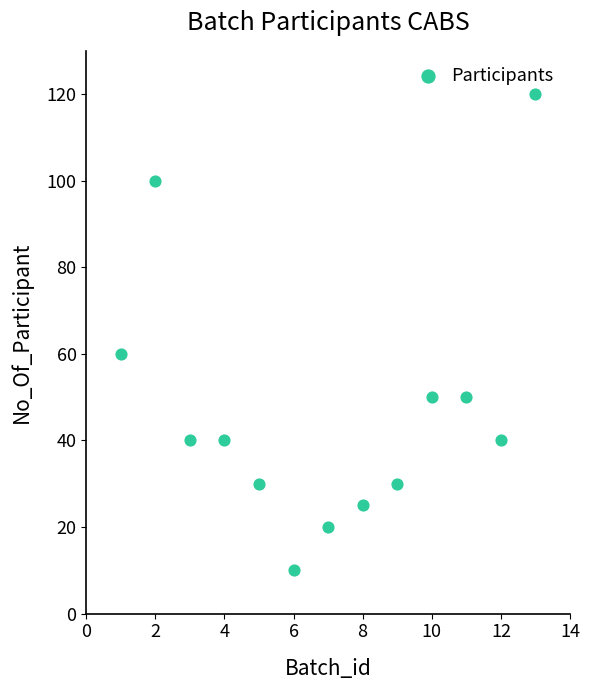

What Y value in the scatter plot is closest to 65?

60